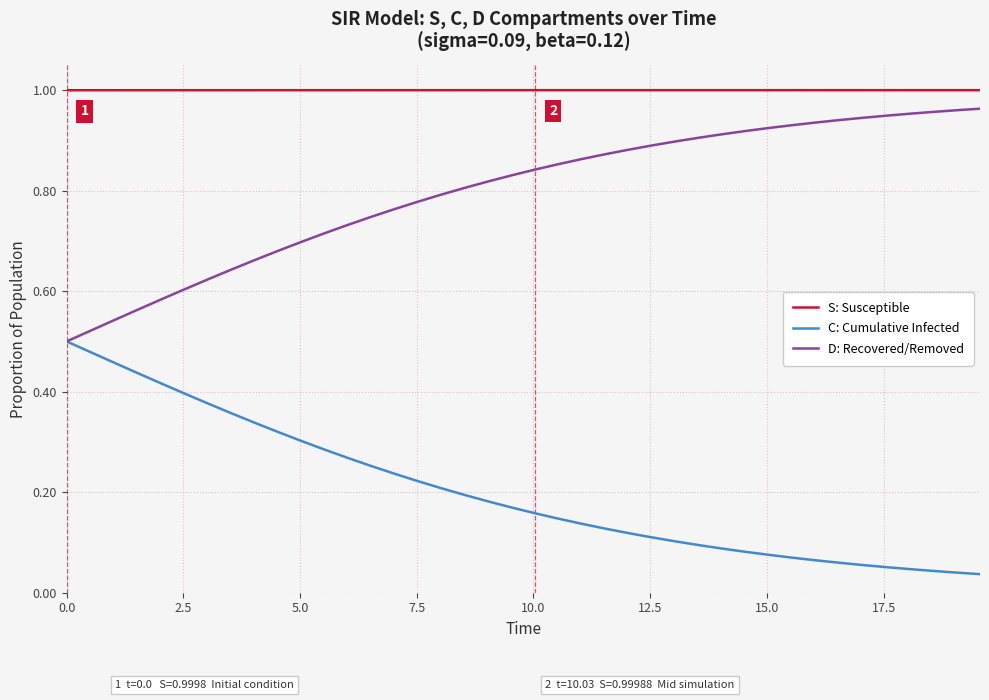

True or false: D: Recovered/Removed and S: Susceptible cross at least once.

False